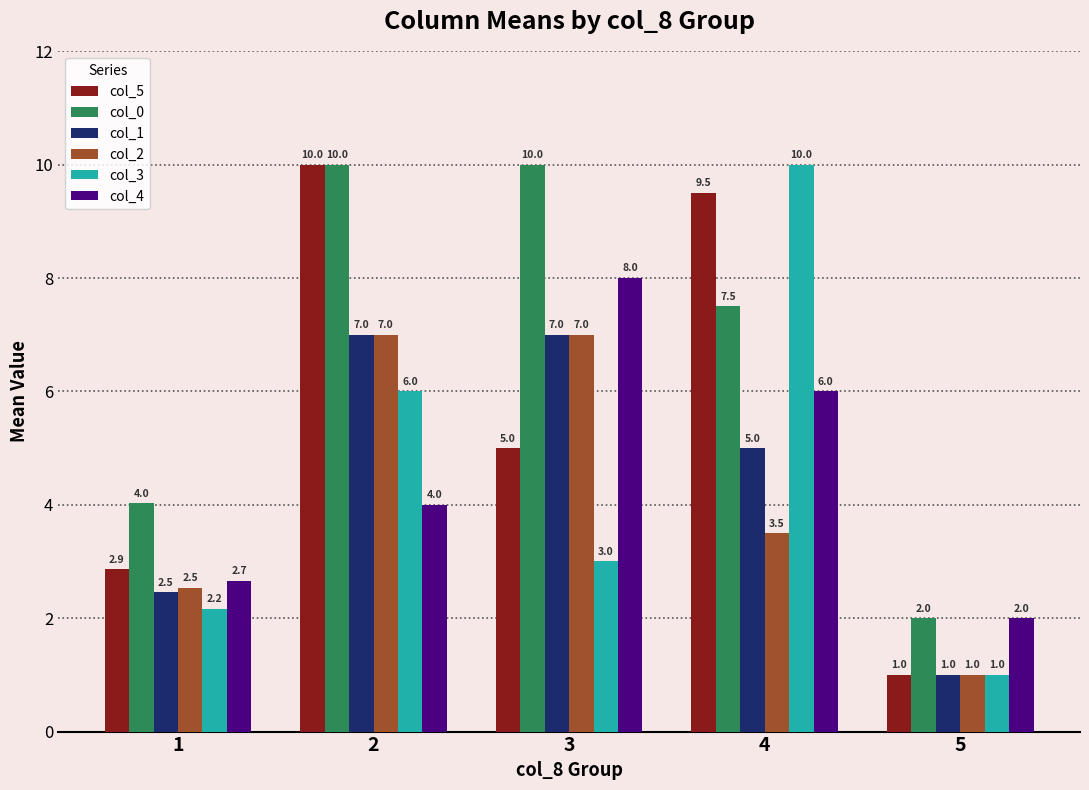

Reading left to right, what are all the values shown in this chart?

col_5: 1=2.9	2=10.0	3=5.0	4=9.5	5=1.0
col_0: 1=4.0	2=10.0	3=10.0	4=7.5	5=2.0
col_1: 1=2.5	2=7.0	3=7.0	4=5.0	5=1.0
col_2: 1=2.5	2=7.0	3=7.0	4=3.5	5=1.0
col_3: 1=2.2	2=6.0	3=3.0	4=10.0	5=1.0
col_4: 1=2.7	2=4.0	3=8.0	4=6.0	5=2.0